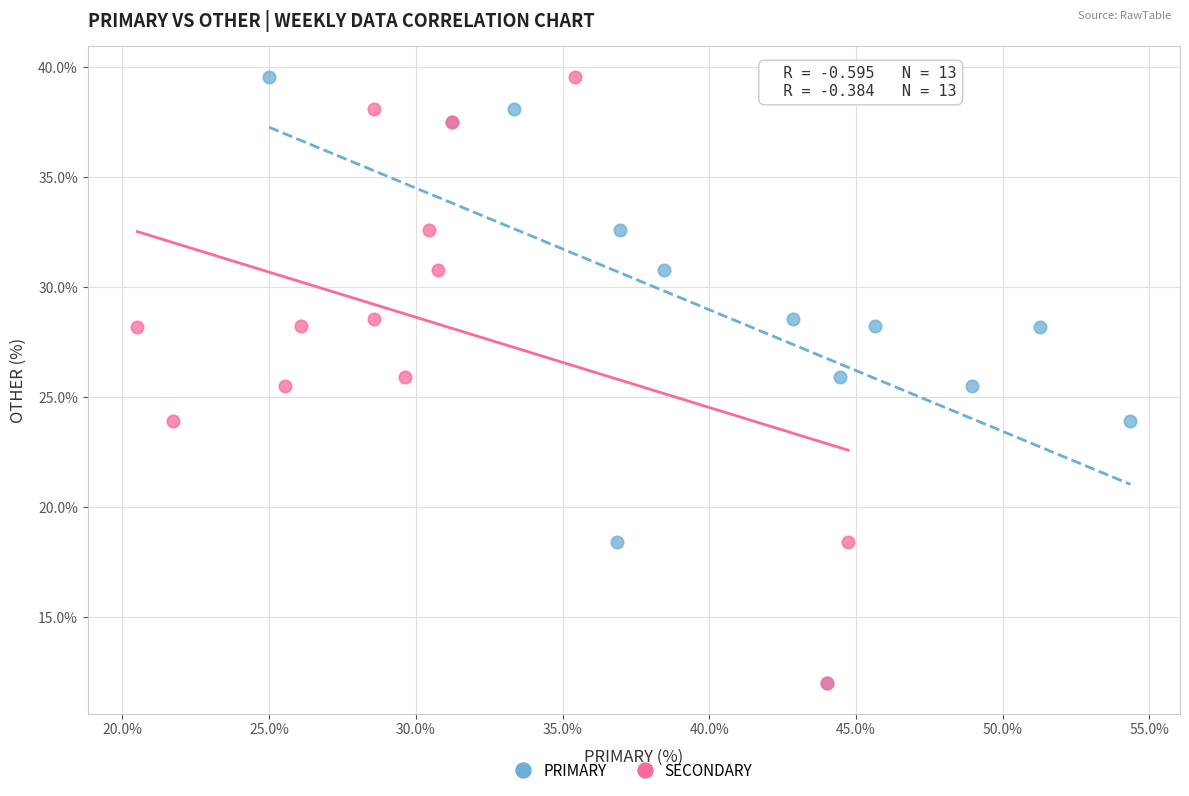

What are all the series names shown in the legend?

PRIMARY, SECONDARY